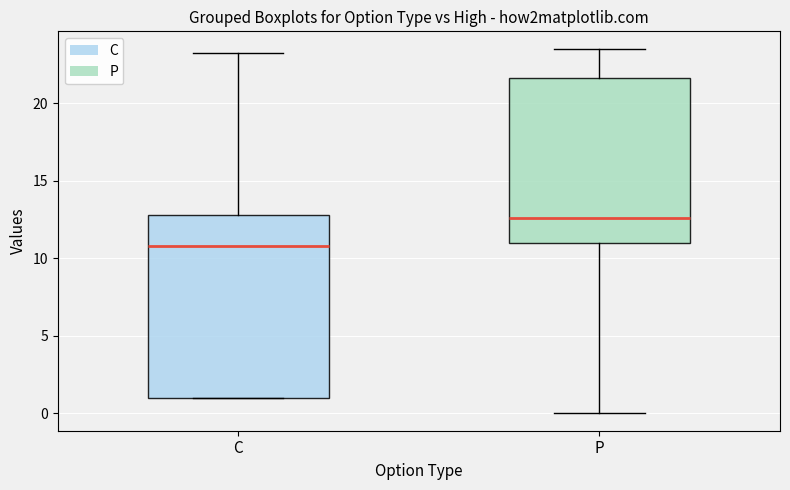

Where is the lower edge of the box for P on the y-axis? The values are not printed on the chart, so give them approximately, as read against the axis.

11.0